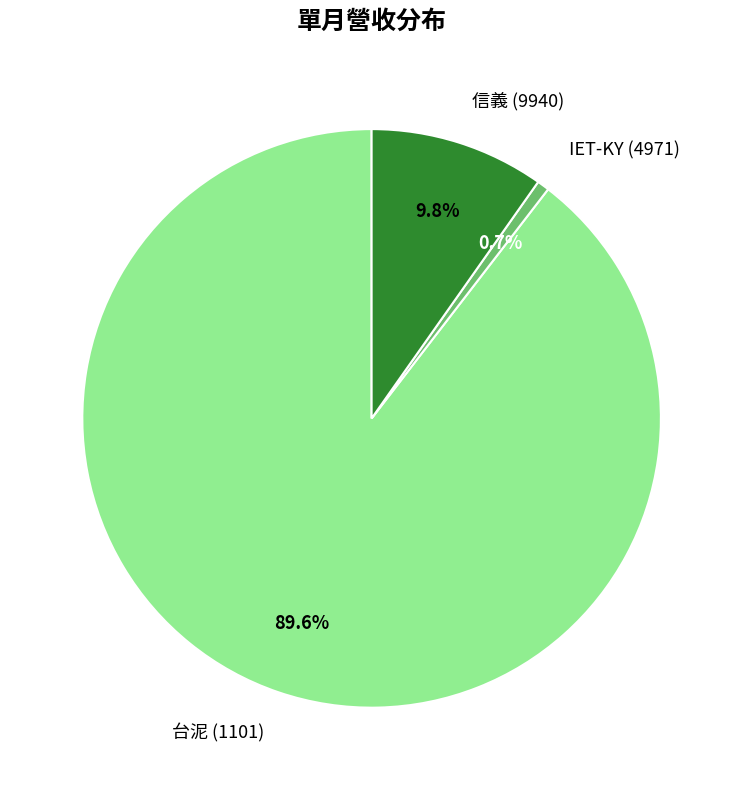

To the nearest percent, what is the difference between the largest and smallest slice percentages?

89%